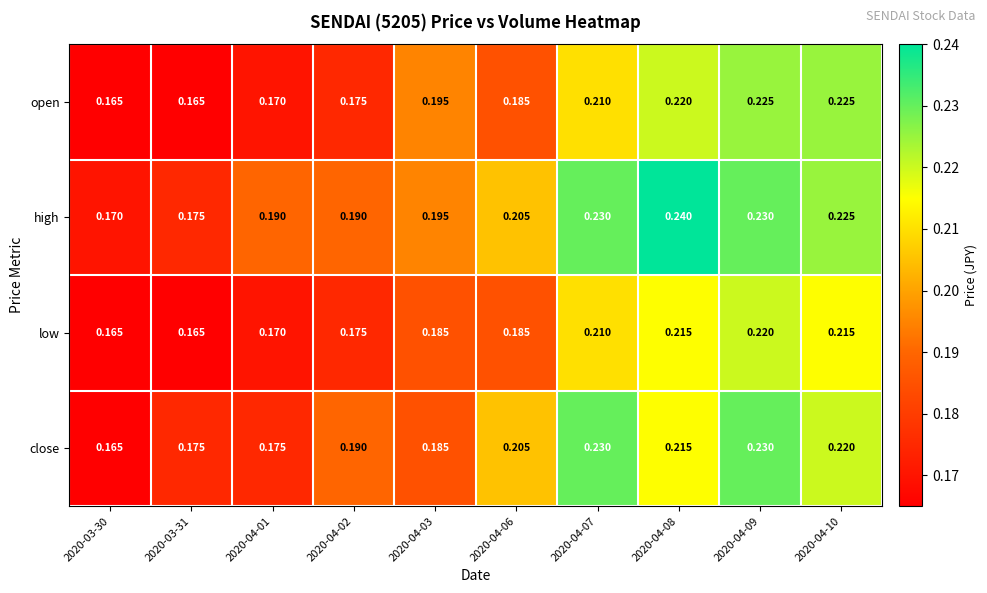

List the series in order of their overall mean, highest first.

high, close, open, low